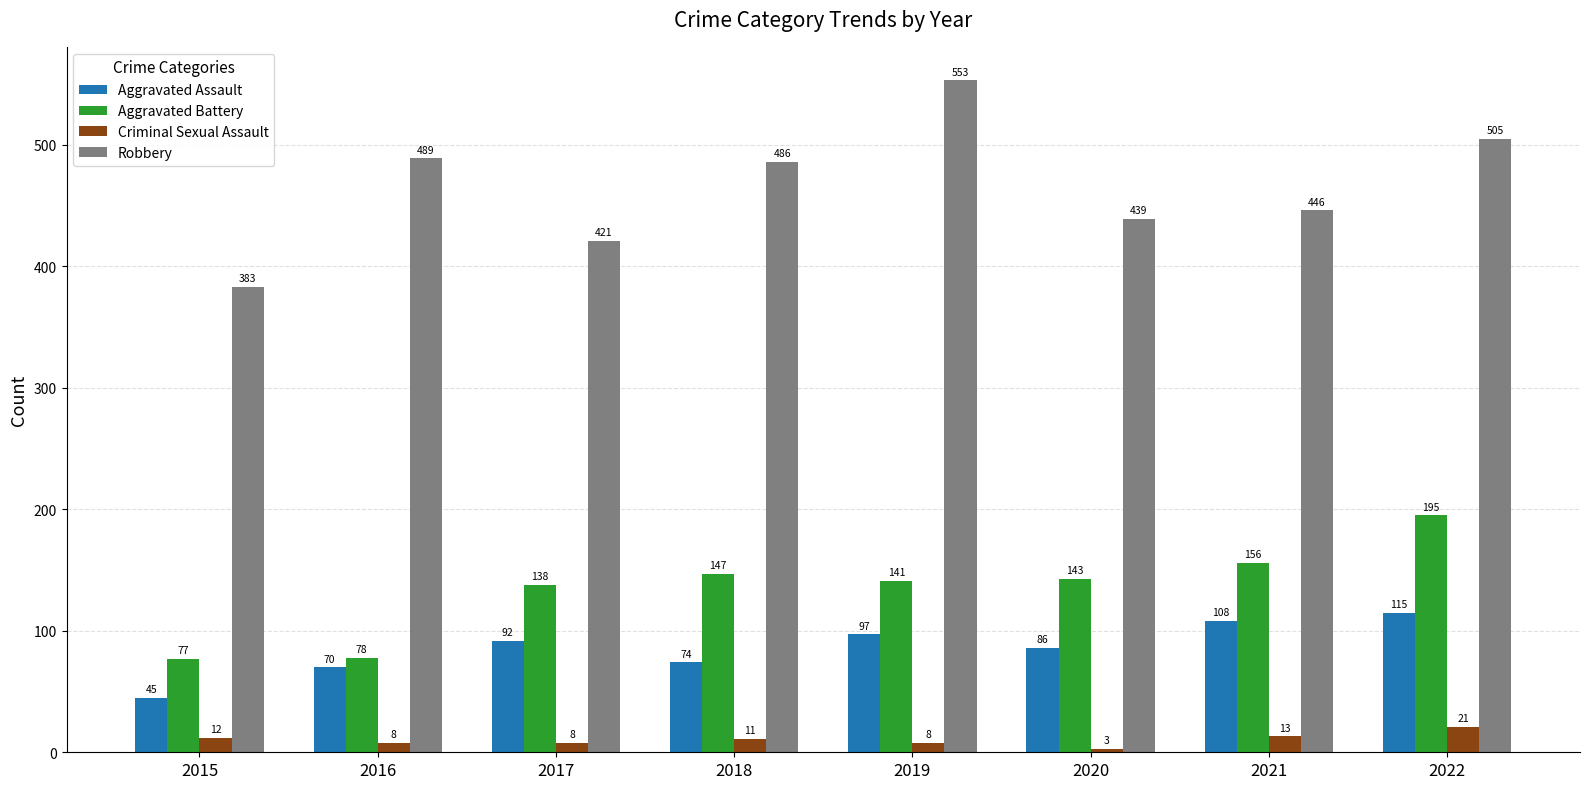

Which series has the largest range (max minus min)?

Robbery